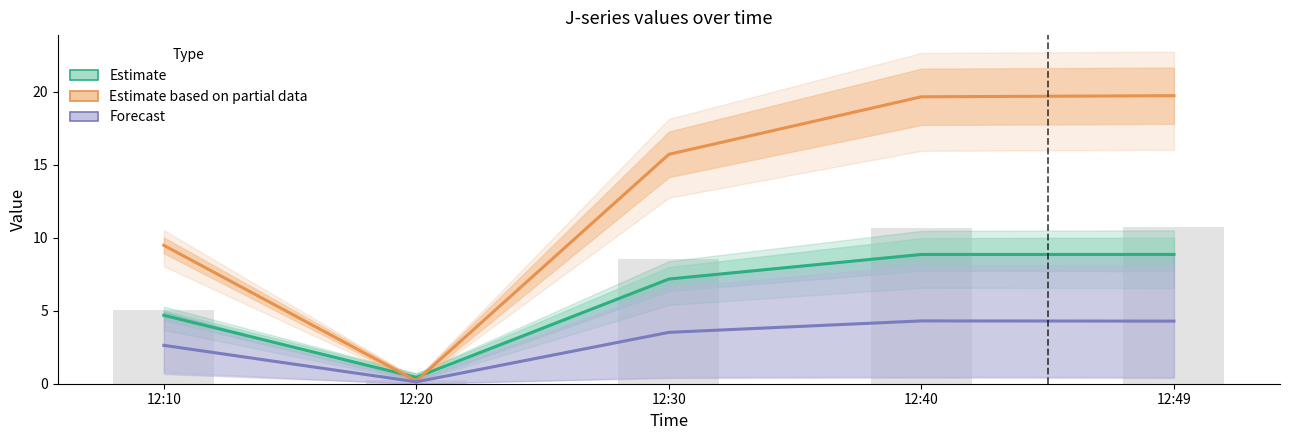

Does the chart contain stacked bars?

No